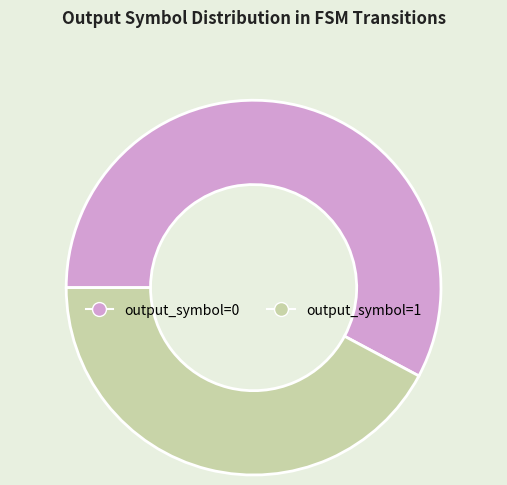

Which category accounts for the majority?

output_symbol=0